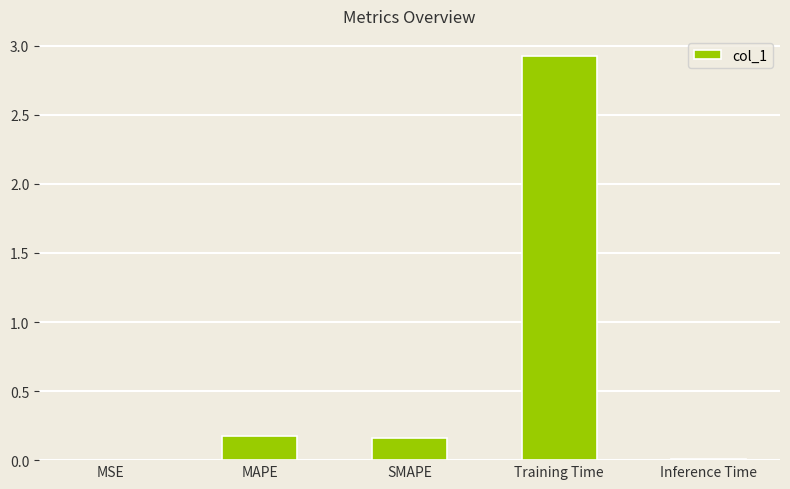

At which category does the chart reach its peak across all series?

Training Time